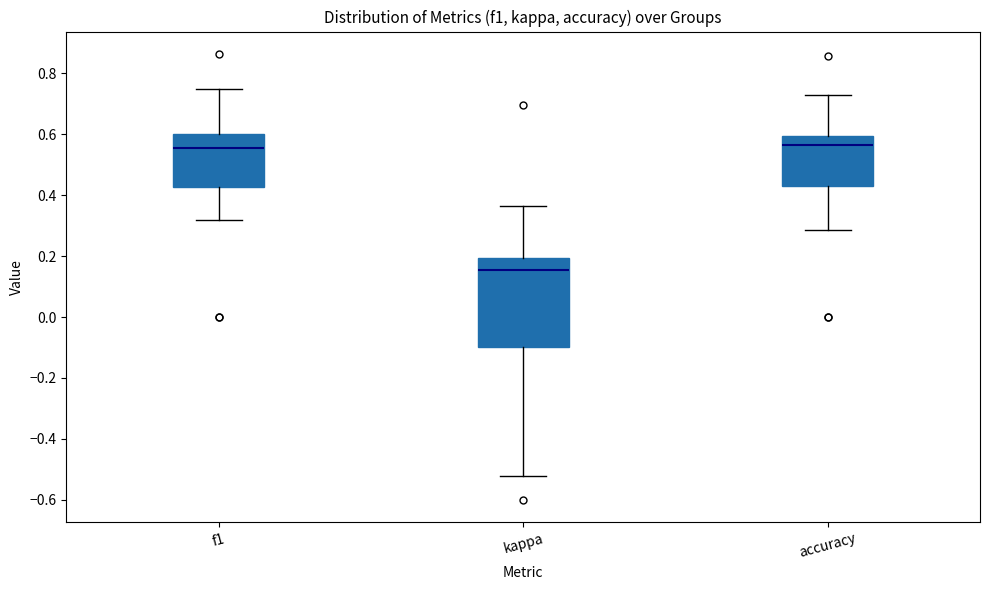

Reading left to right, read every box against the y-axis: the position of its median line, the range the box covers, and the ends of its whiskers. The values are not printed on the chart, so give them approximately, as read against the axis.

f1: median 0.56, box 0.42 to 0.60, whiskers 0.32 to 0.74
kappa: median 0.16, box -0.10 to 0.20, whiskers -0.52 to 0.36
accuracy: median 0.56, box 0.42 to 0.60, whiskers 0.28 to 0.72